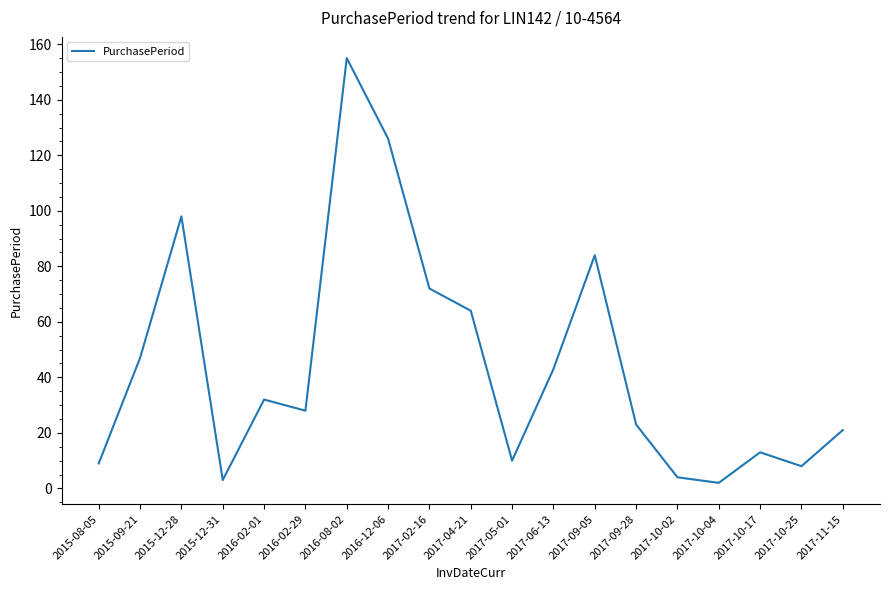

What is the smallest value displayed?

2